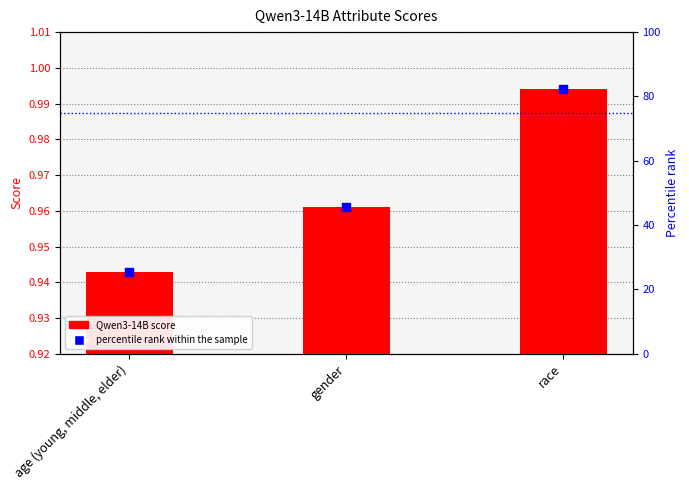

What are all the series names shown in the legend?

Qwen3-14B score, percentile rank within the sample